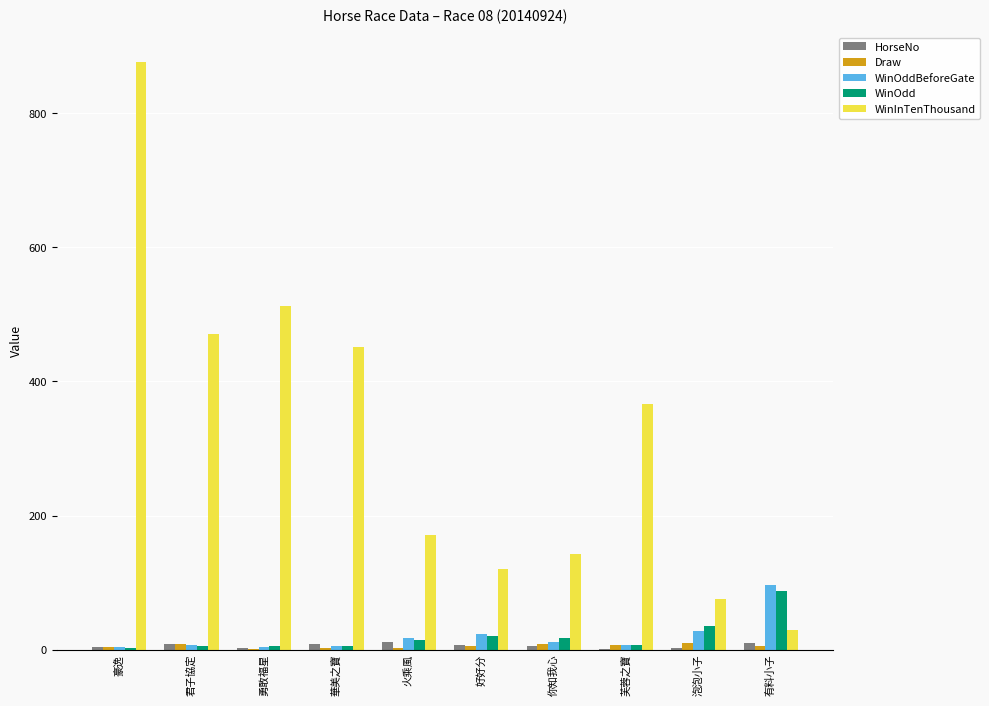

Count the number of data series in this chart.

5